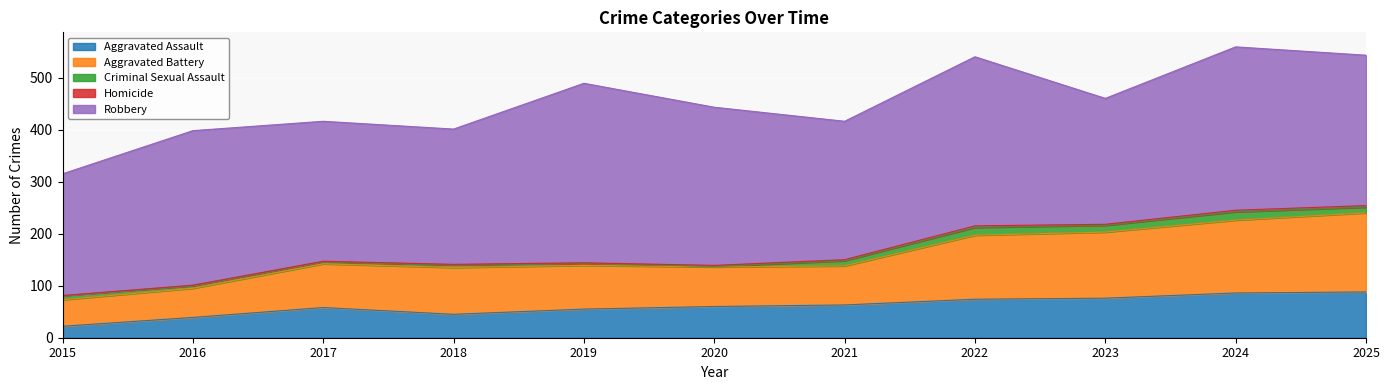

Where is the first local maximum for Robbery?

2016